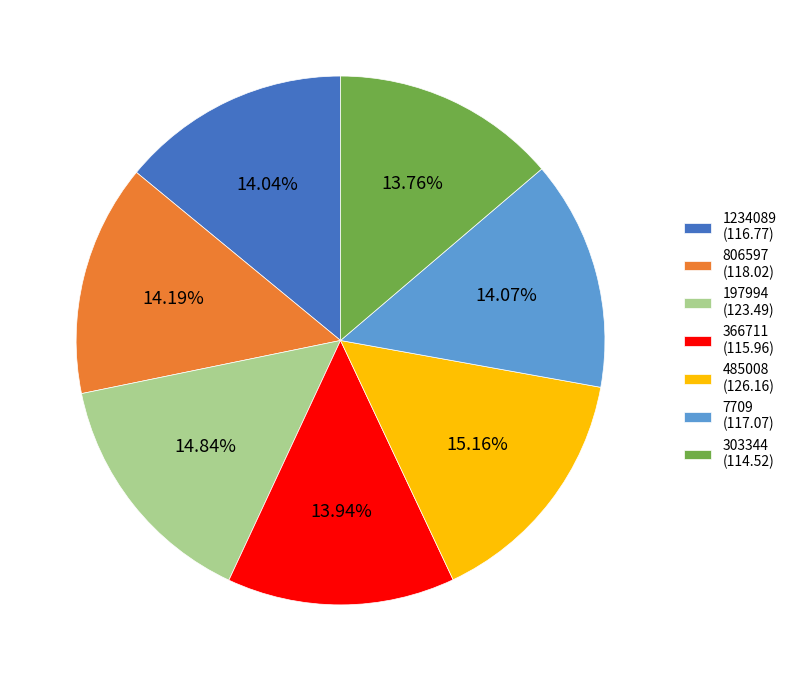

What portion of the pie excludes 806597?

85.8%